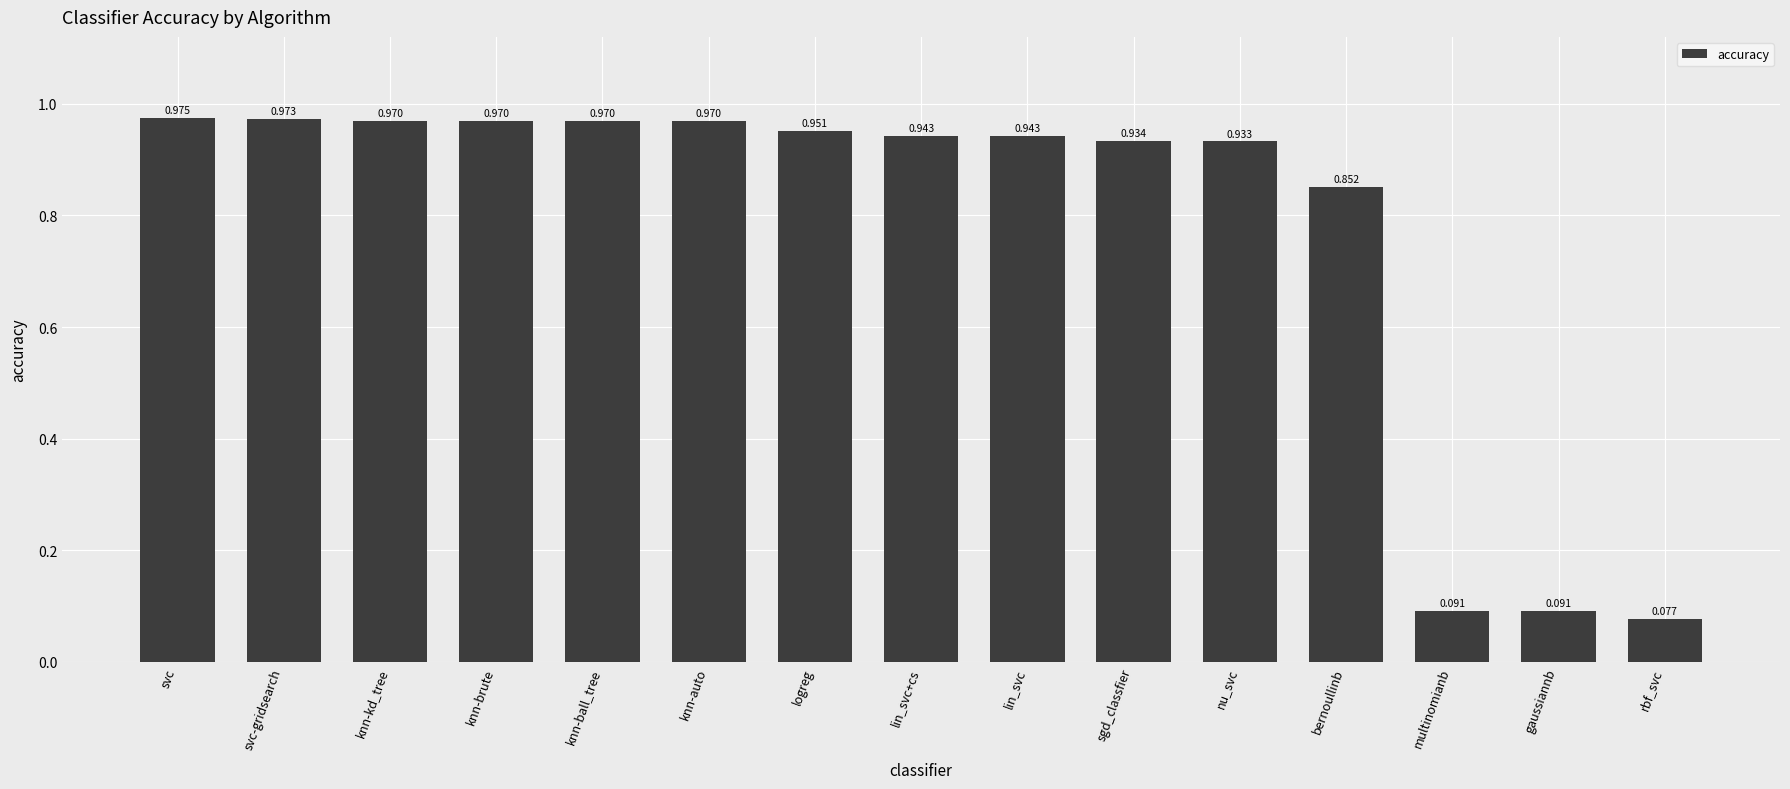

Where is the data nearest to the value 0?

rbf_svc